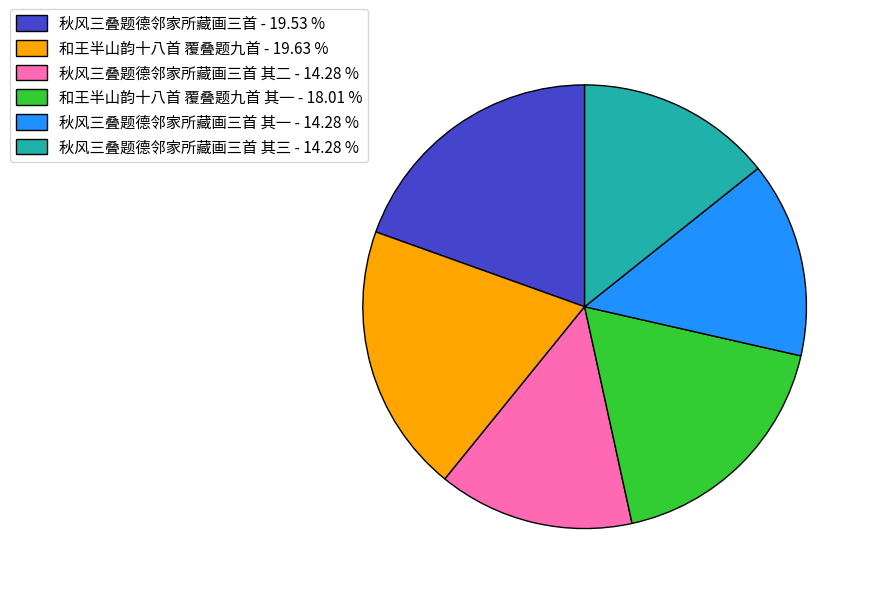

Do 秋风三叠题德邻家所藏画三首 其一 - 14.28 % and 和王半山韵十八首 覆叠题九首 其一 - 18.01 % together represent more than half of the pie?

No